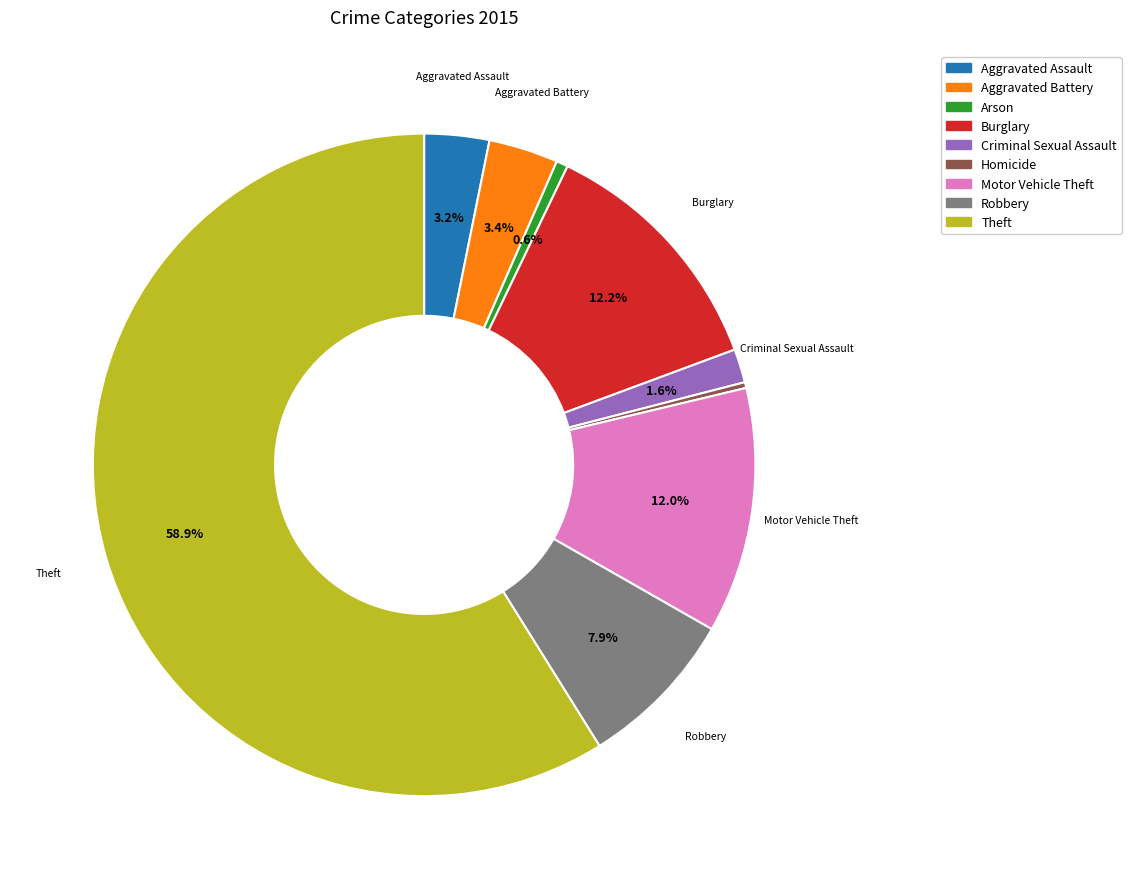

Which slice represents more than half of the pie?

Theft